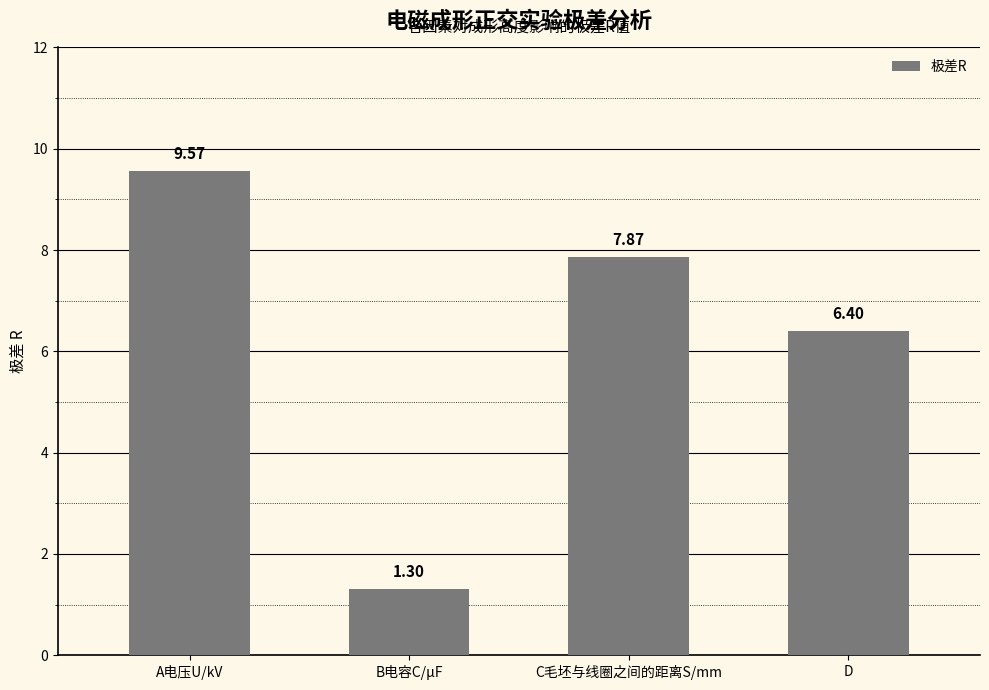

What is the difference between the values at C毛坯与线圈之间的距离S/mm and B电容C/µF?

6.6